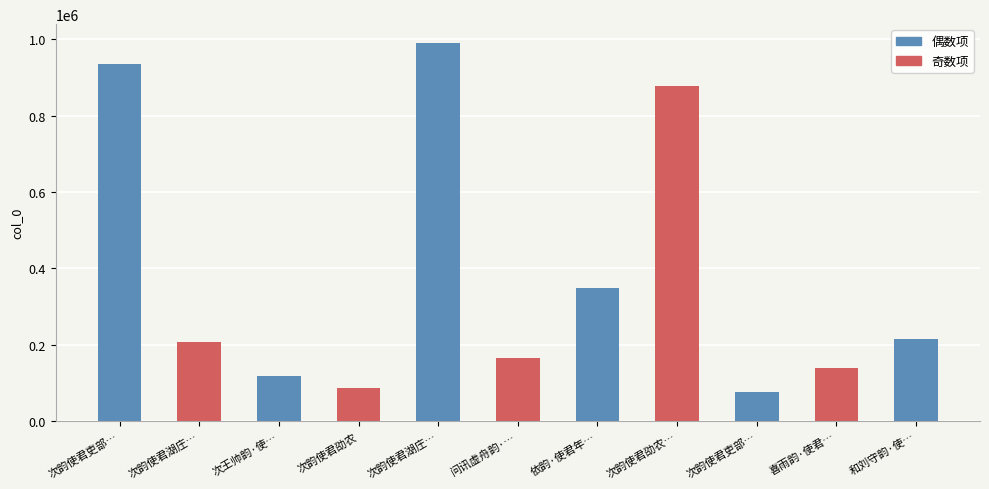

What is the value of the 8th bar from the left?

876633